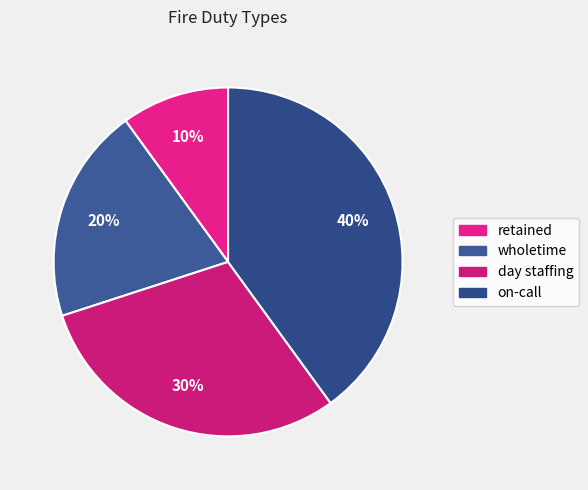

To the nearest percent, what percentage of the pie is wholetime?

20%